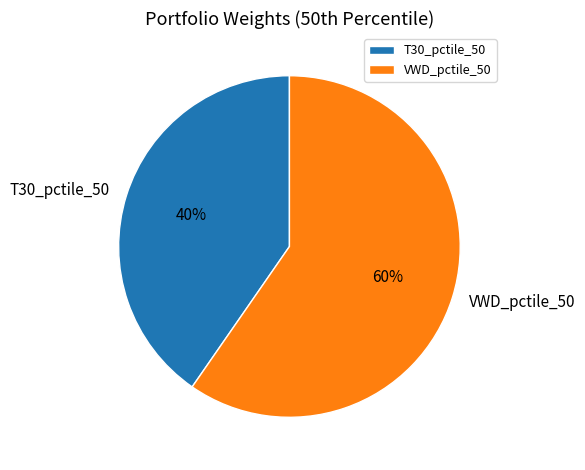

What is the largest slice in the pie chart?

VWD_pctile_50